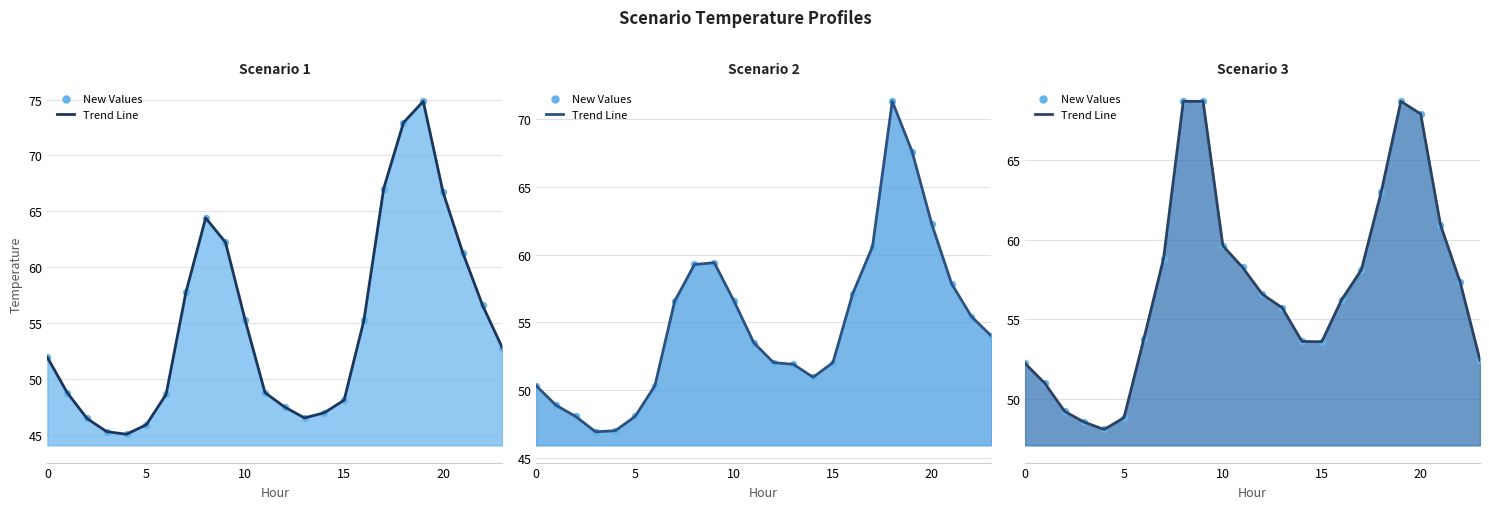

Which series contains the highest Y value?

Scenario 1